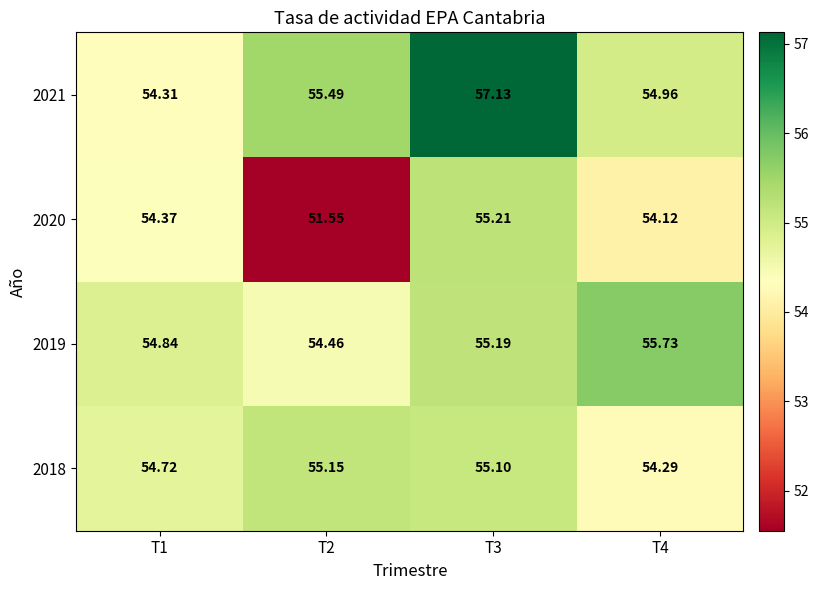

How many data points does each series have?

4